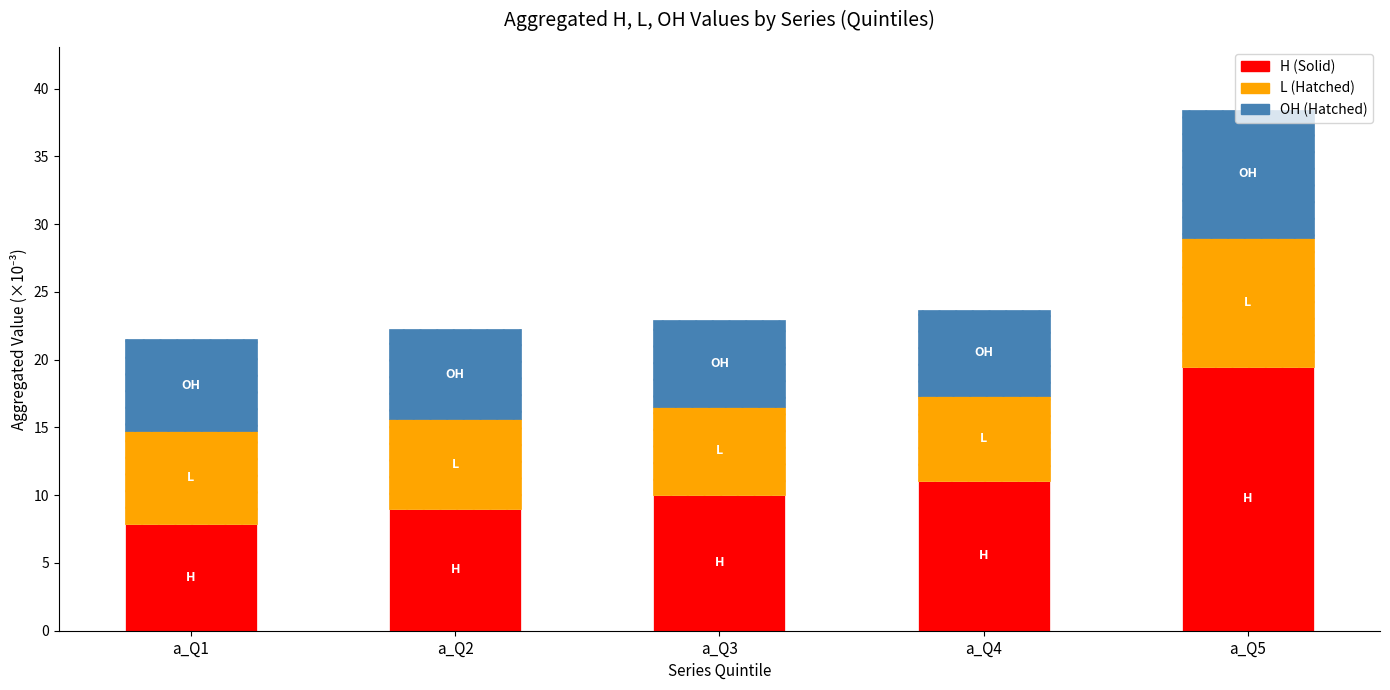

What is the total value across all series at a_Q3?

23.0